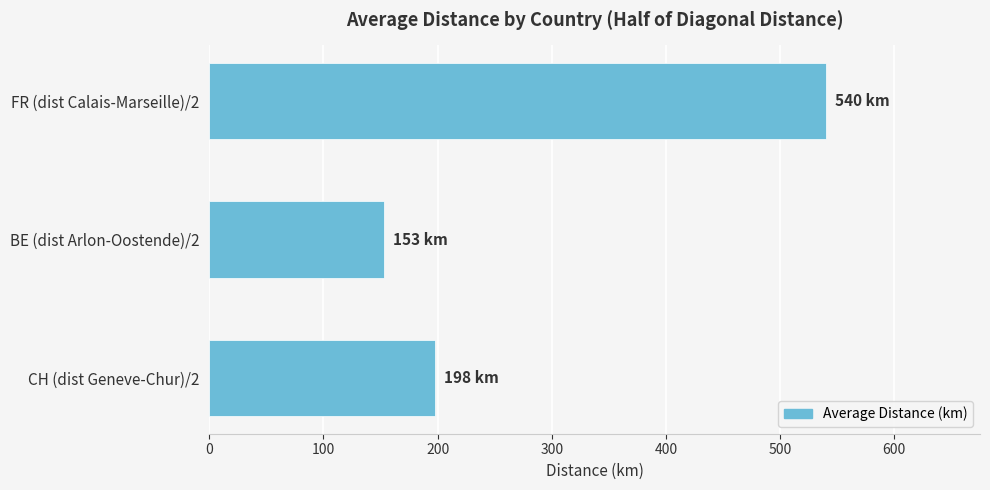

Rank the categories by value from highest to lowest.

FR (dist Calais-Marseille)/2, CH (dist Geneve-Chur)/2, BE (dist Arlon-Oostende)/2